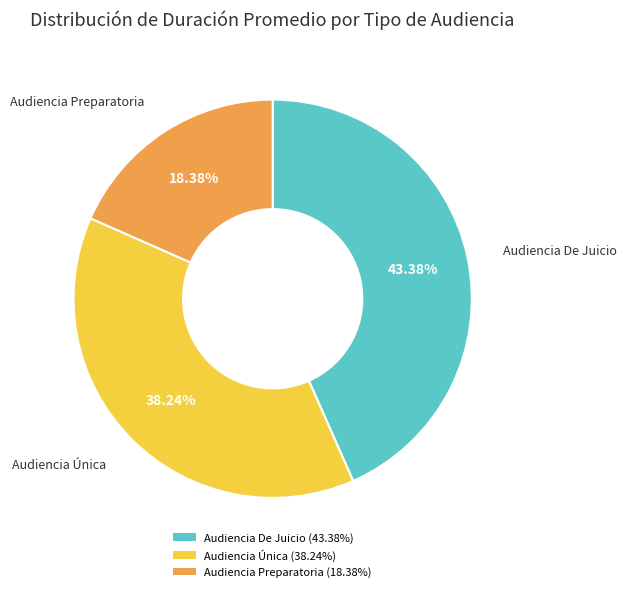

What percentage is the Audiencia Única slice, to the nearest percent?

38%